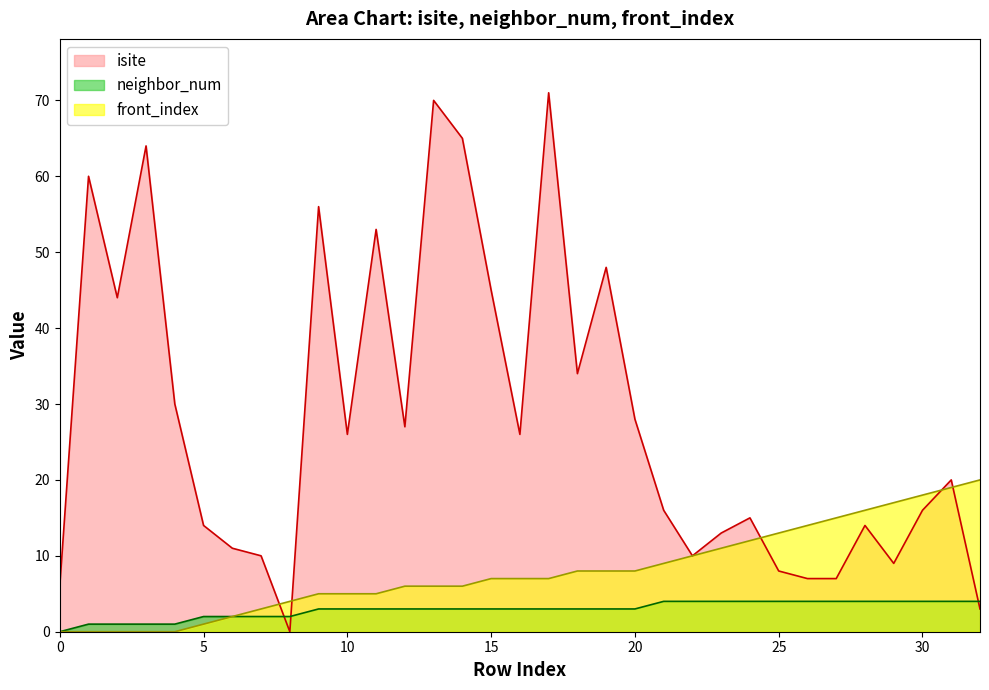

What is the difference between the front_index values at 17 and 23?

4